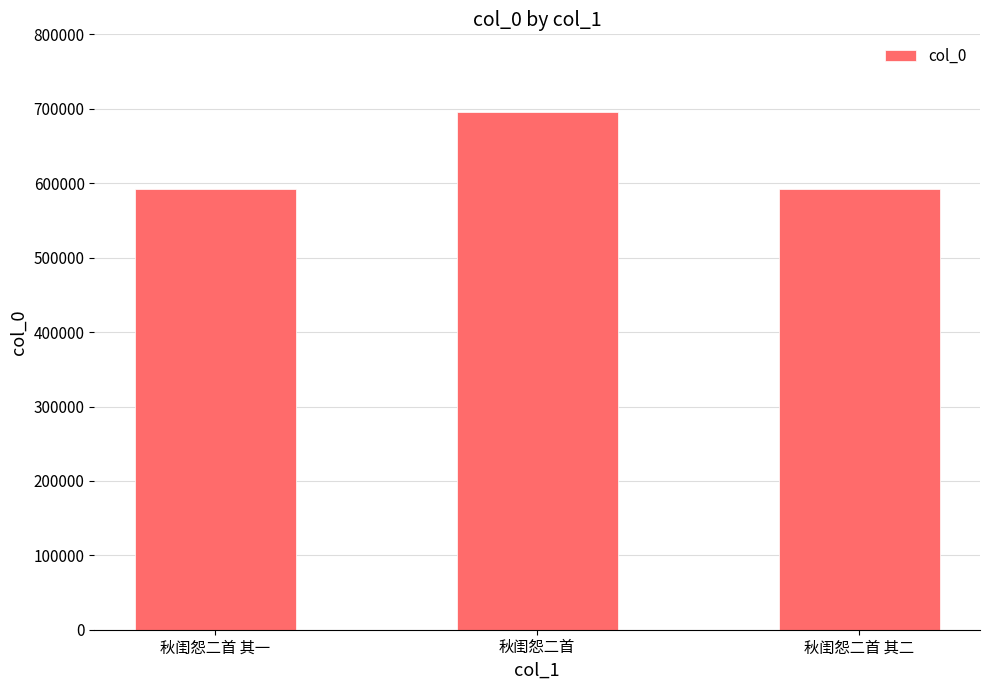

At which label does the data first exceed 591768?

秋闺怨二首